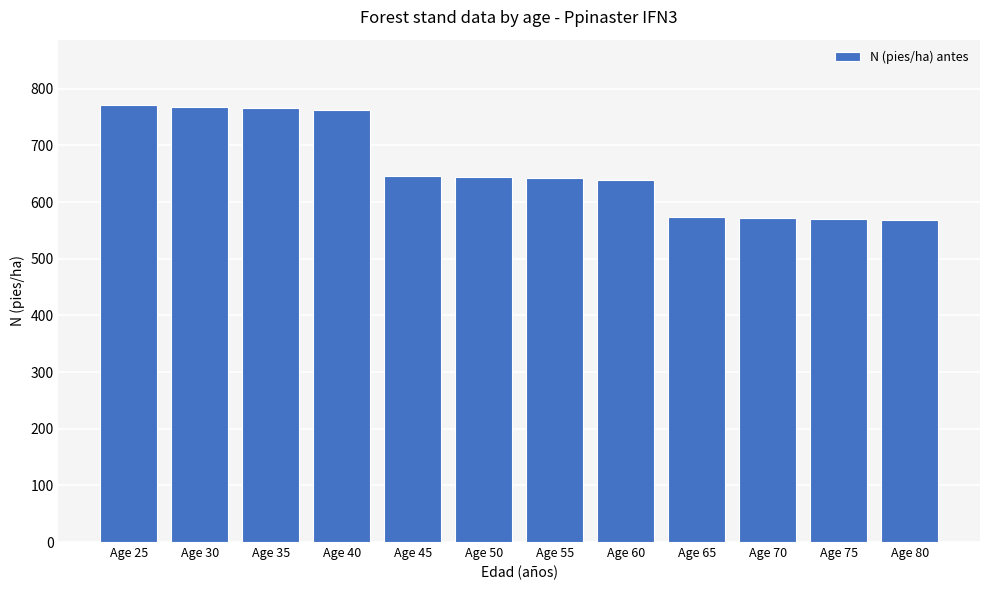

What is the ratio of the value at Age 30 to the value at Age 55?

1.2